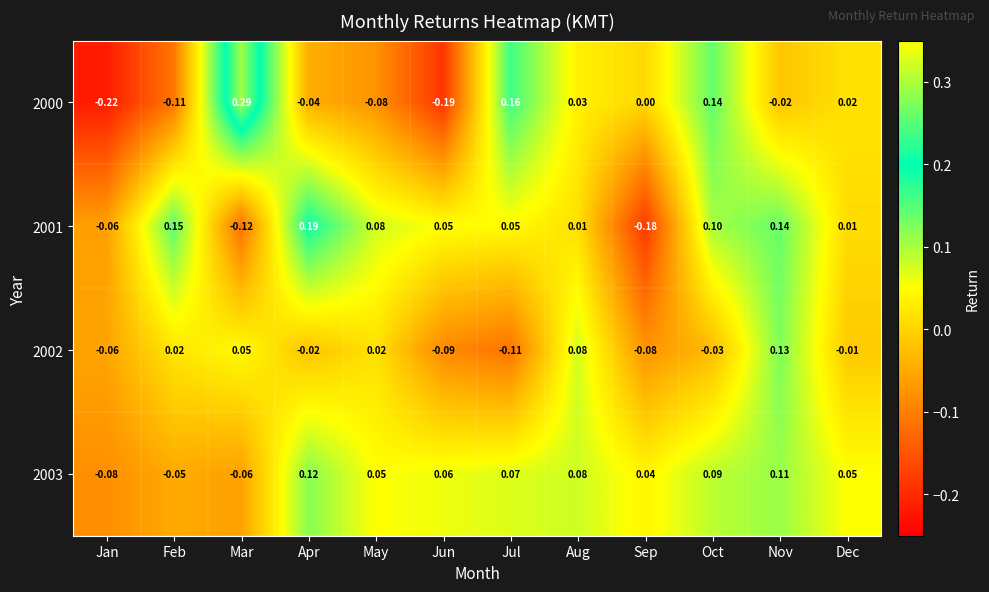

At which category is the sum across all series the highest?

Nov